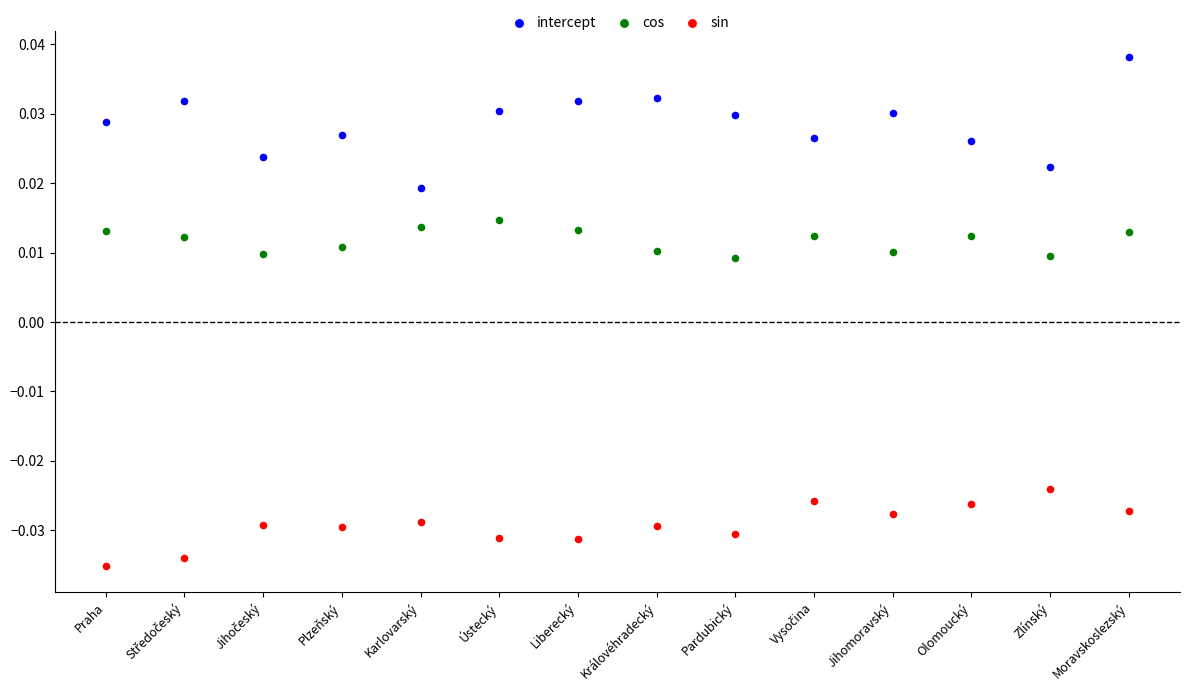

Which series contains the lowest Y value?

sin